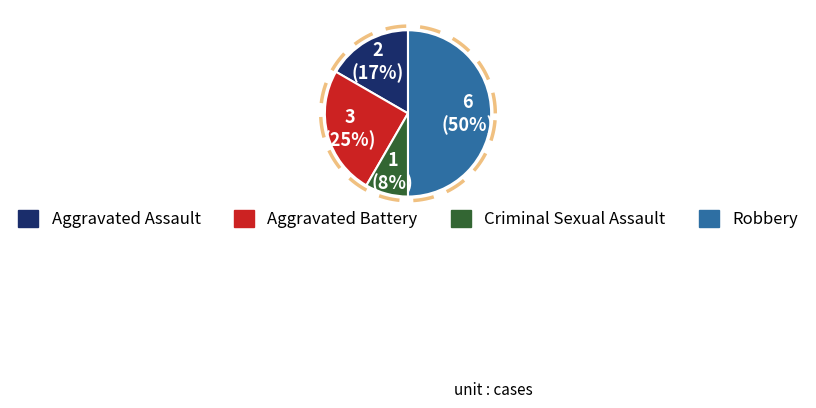

What is the change in value from Aggravated Battery to Robbery?

+3